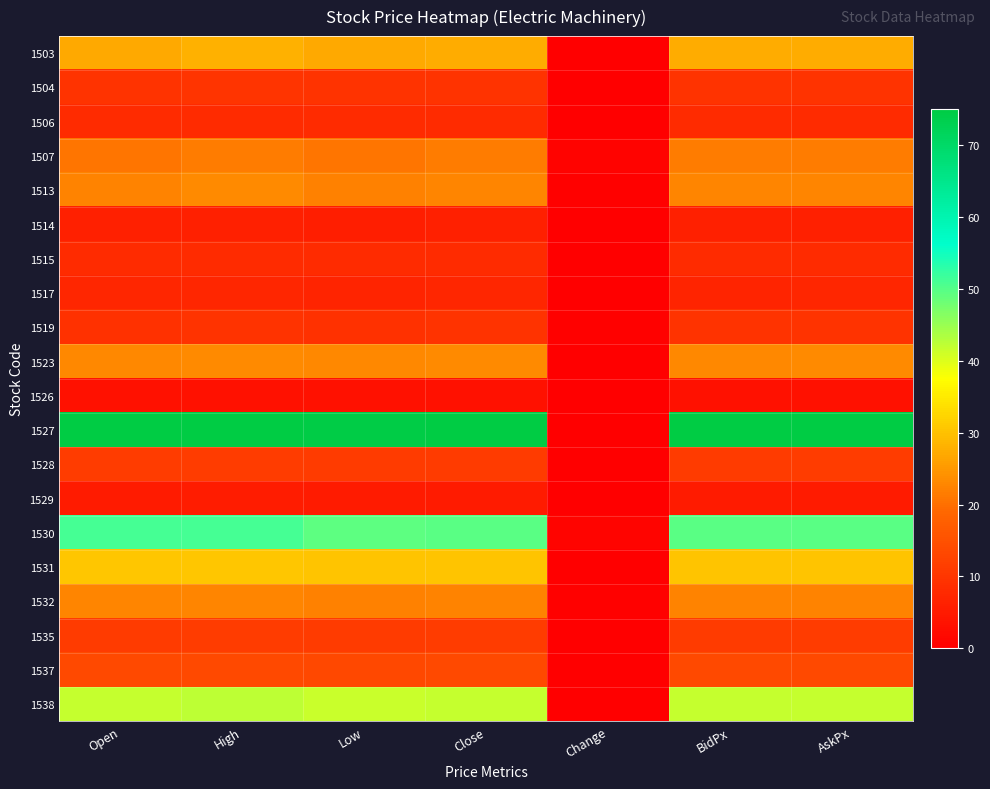

Which label corresponds to the largest value in the chart?

Open